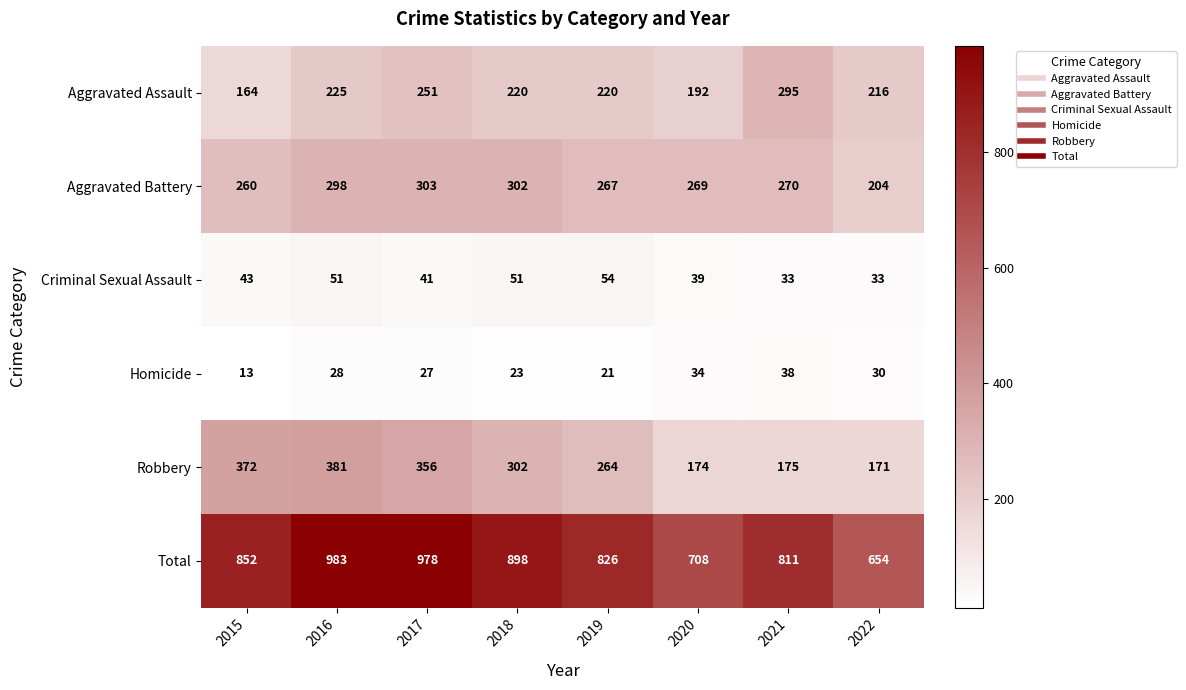

What is the greatest value displayed?

983